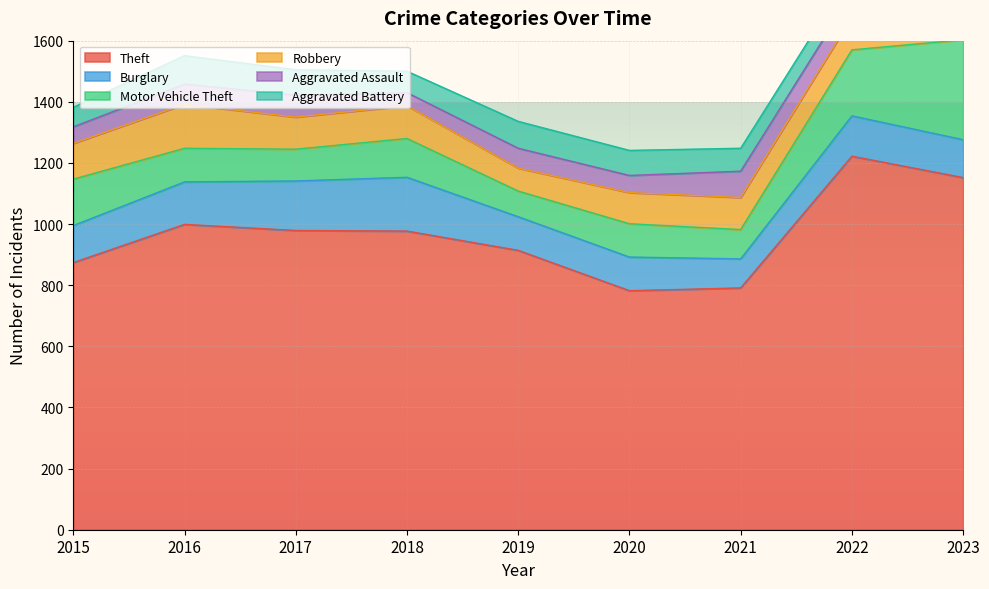

The value of Robbery at 2020 is 102. True or false?

True